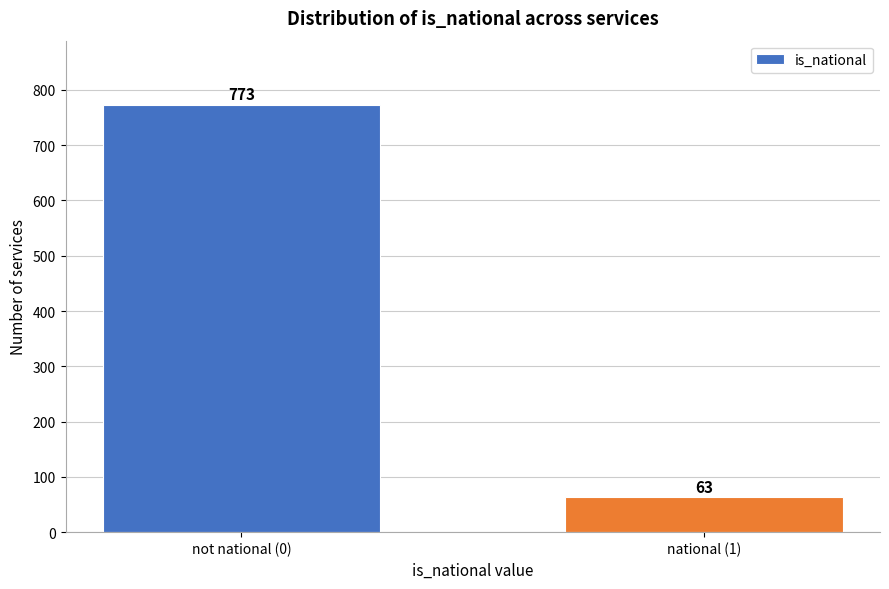

Reading left to right, extract all data points from this chart.

not national (0)=773	national (1)=63